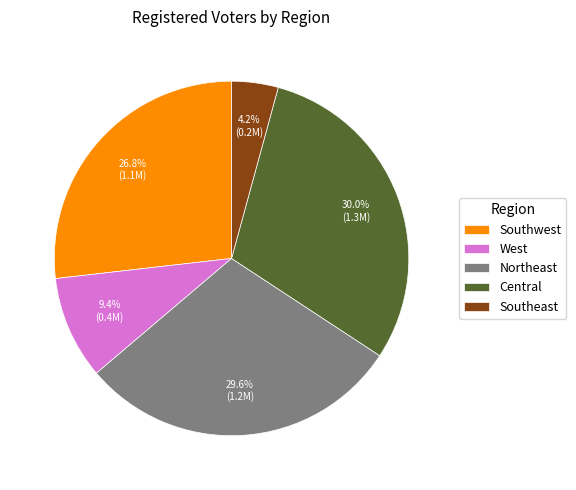

What is the ratio of the value at Northeast to the value at West?

3.1